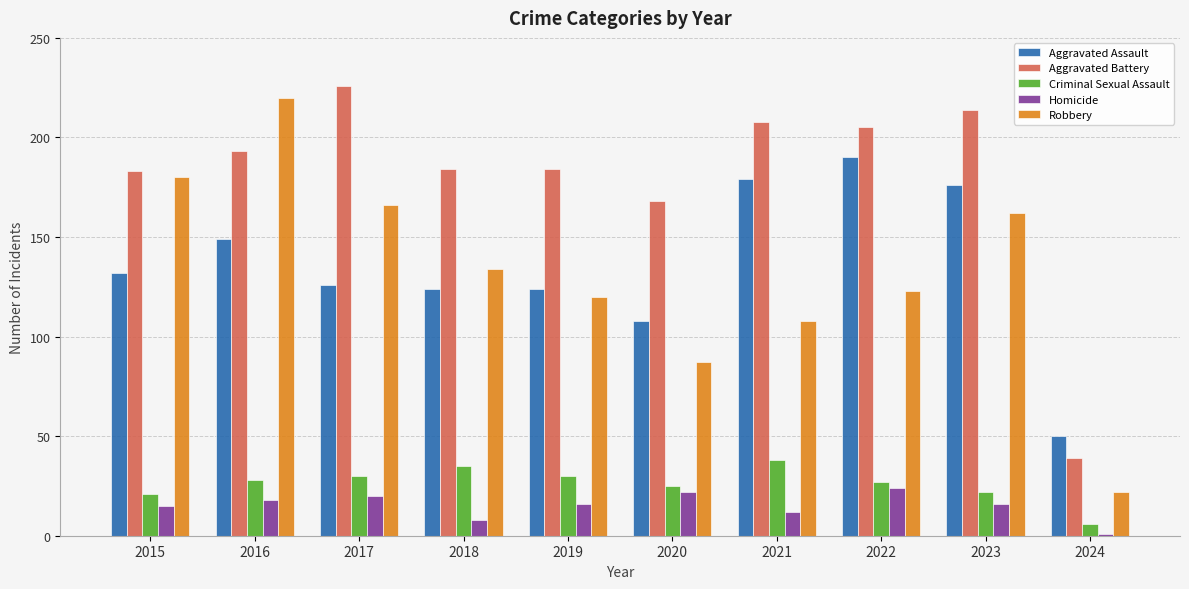

List the series in order of their peak value, highest first.

Aggravated Battery, Robbery, Aggravated Assault, Criminal Sexual Assault, Homicide